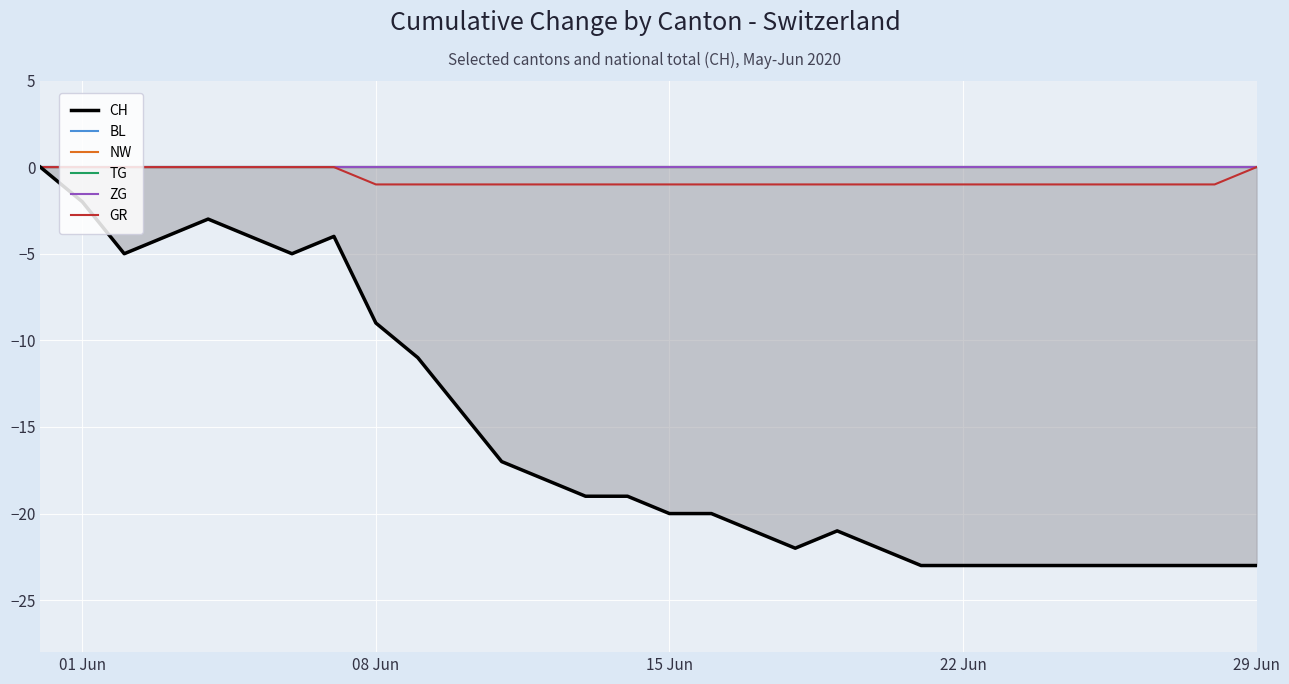

What are all the series names shown in the legend?

CH, BL, NW, TG, ZG, GR